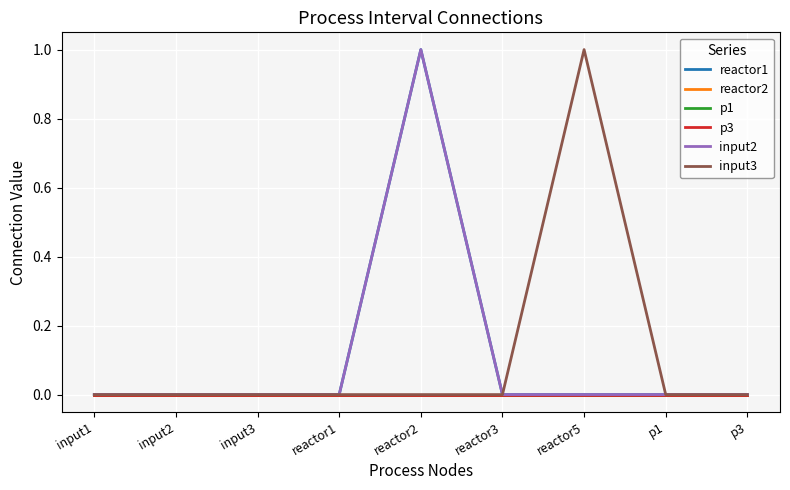

Reading left to right, what are all the values shown in this chart?

reactor1: 0	0	0	0	1	0	0	0	0
reactor2: 0	0	0	0	0	0	0	0	0
p1: 0	0	0	0	0	0	0	0	0
p3: 0	0	0	0	0	0	0	0	0
input2: 0	0	0	0	1	0	0	0	0
input3: 0	0	0	0	0	0	1	0	0